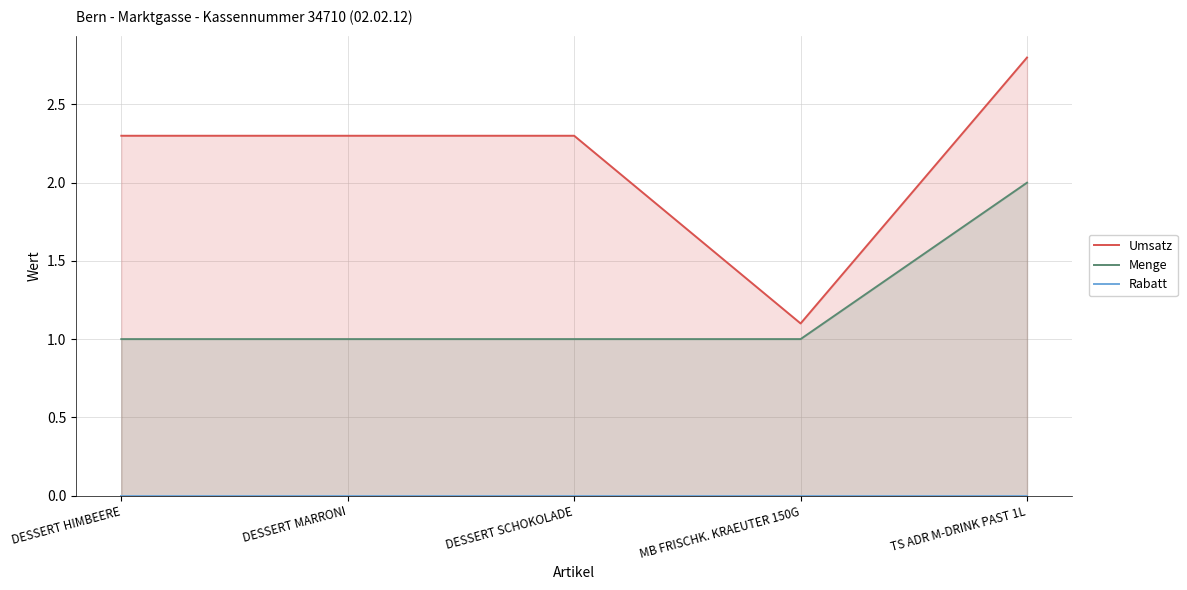

Is the value of Menge at TS ADR M-DRINK PAST 1L greater than the value of Umsatz at DESSERT MARRONI?

No